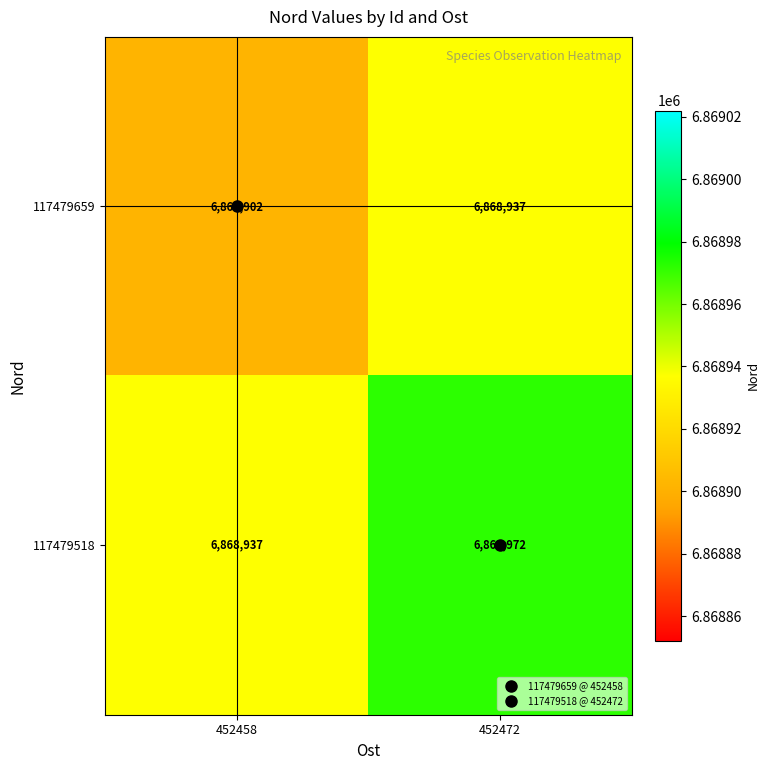

Which label corresponds to the largest value in the chart?

452472